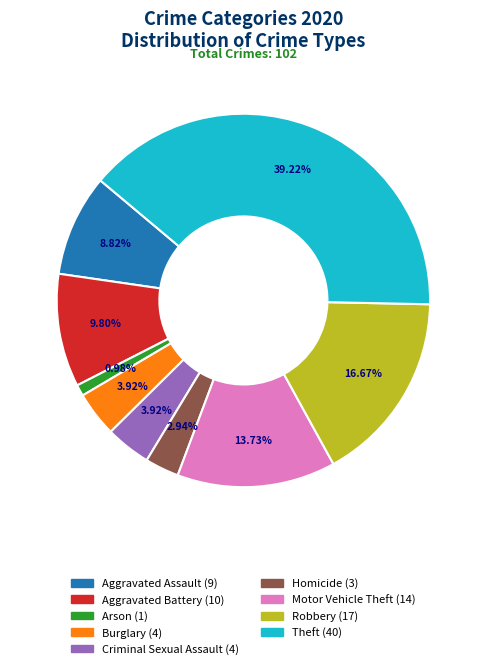

To the nearest percent, what portion does Aggravated Assault represent?

9%